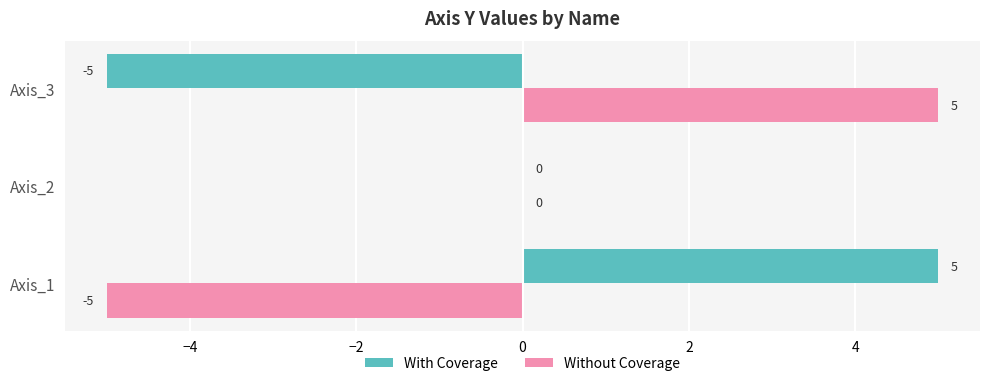

Are the bars grouped side by side (vs. stacked)?

Yes